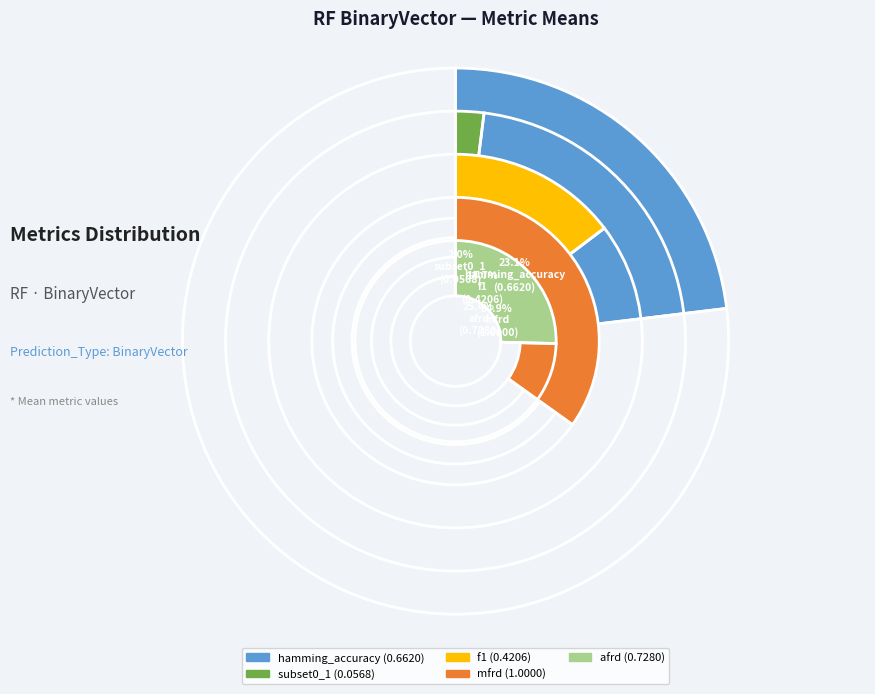

Which slice is the largest?

mfrd